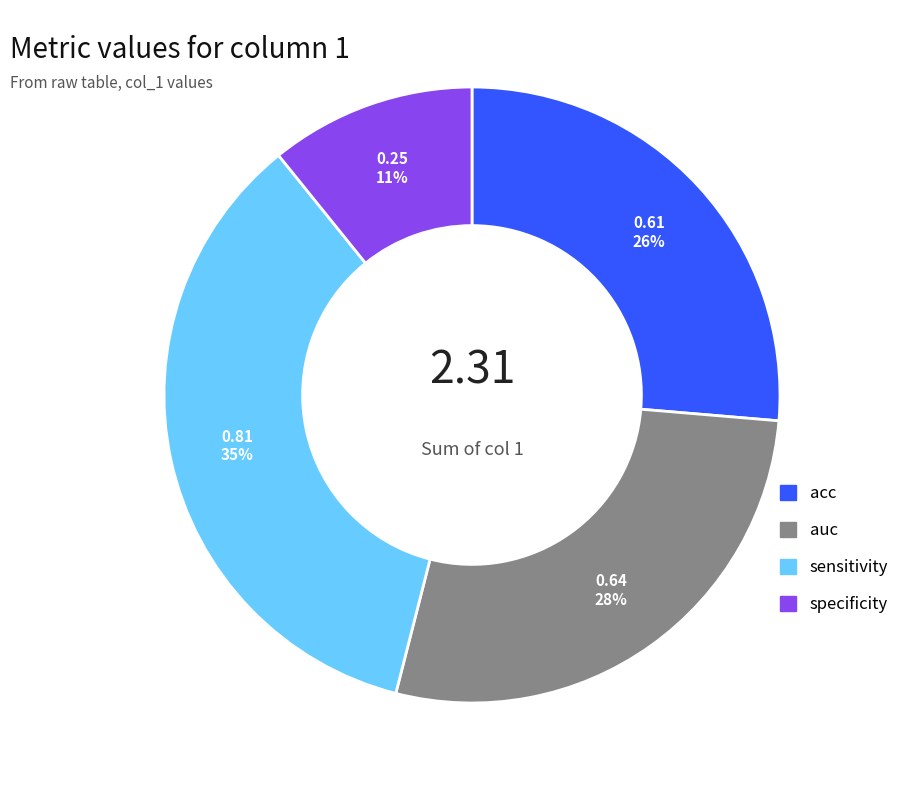

Is auc the majority of the pie?

No